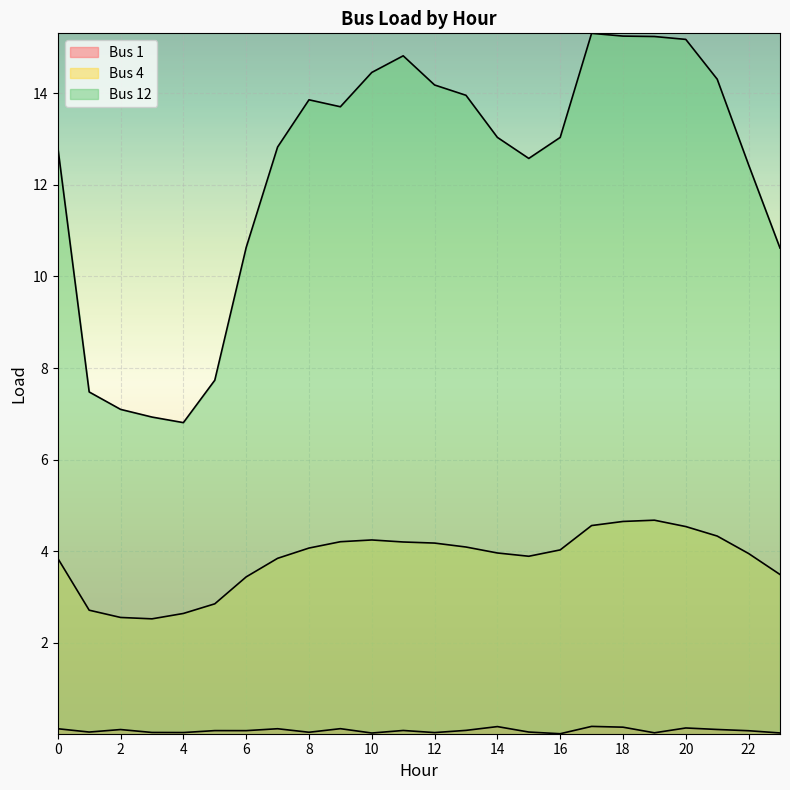

Between 0 and 14, which series saw the biggest shift?

Bus 12